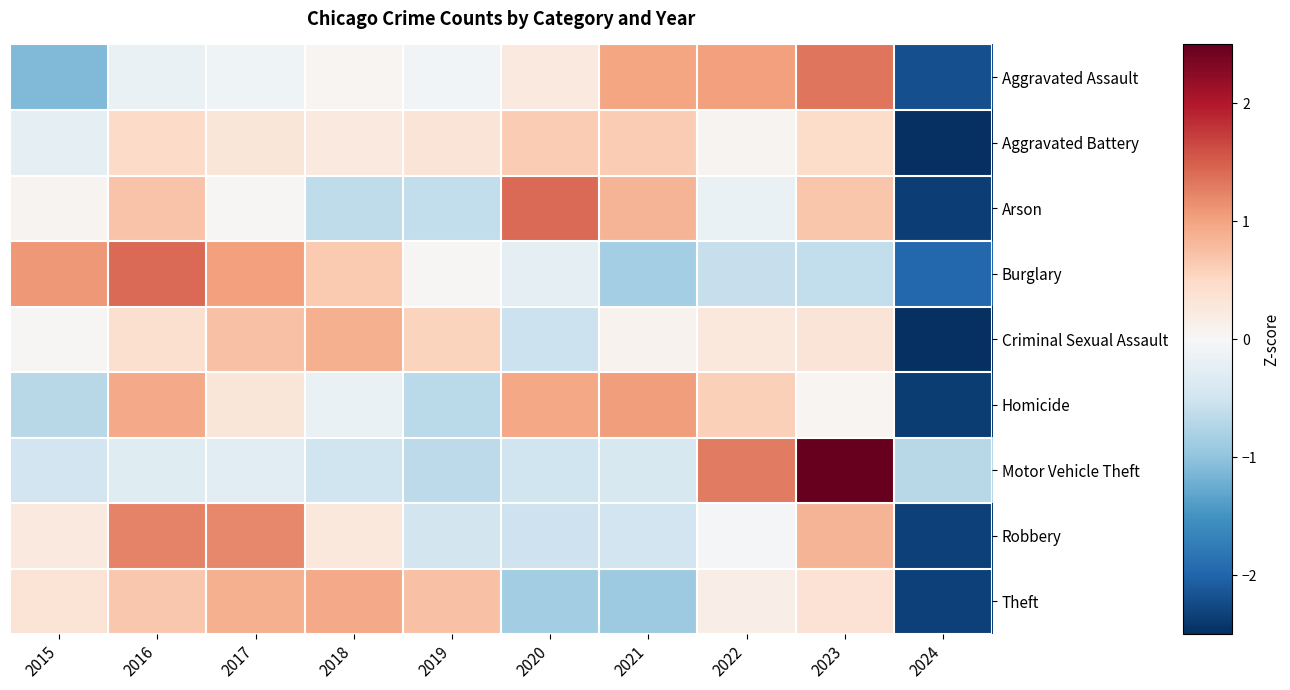

Reading left to right, transcribe all the data shown in this chart.

Aggravated Assault: 2015=-1.1	2016=-0.2	2017=-0.1	2018=0.0	2019=-0.1	2020=0.2	2021=1.0	2022=1.0	2023=1.3	2024=-2.2
Aggravated Battery: 2015=-0.2	2016=0.5	2017=0.3	2018=0.2	2019=0.3	2020=0.6	2021=0.6	2022=0.1	2023=0.5	2024=-2.9
Arson: 2015=0.1	2016=0.7	2017=0.0	2018=-0.6	2019=-0.6	2020=1.4	2021=0.8	2022=-0.2	2023=0.7	2024=-2.3
Burglary: 2015=1.1	2016=1.4	2017=1.0	2018=0.7	2019=0.0	2020=-0.2	2021=-0.9	2022=-0.6	2023=-0.6	2024=-2.0
Criminal Sexual Assault: 2015=0.0	2016=0.4	2017=0.7	2018=0.9	2019=0.6	2020=-0.5	2021=0.1	2022=0.3	2023=0.3	2024=-2.8
Homicide: 2015=-0.7	2016=1.0	2017=0.3	2018=-0.2	2019=-0.7	2020=1.0	2021=1.1	2022=0.6	2023=0.0	2024=-2.4
Motor Vehicle Theft: 2015=-0.5	2016=-0.3	2017=-0.3	2018=-0.5	2019=-0.7	2020=-0.5	2021=-0.4	2022=1.3	2023=2.5	2024=-0.7
Robbery: 2015=0.2	2016=1.2	2017=1.2	2018=0.3	2019=-0.5	2020=-0.5	2021=-0.5	2022=-0.0	2023=0.9	2024=-2.3
Theft: 2015=0.3	2016=0.7	2017=0.9	2018=1.0	2019=0.7	2020=-0.9	2021=-0.9	2022=0.2	2023=0.4	2024=-2.3